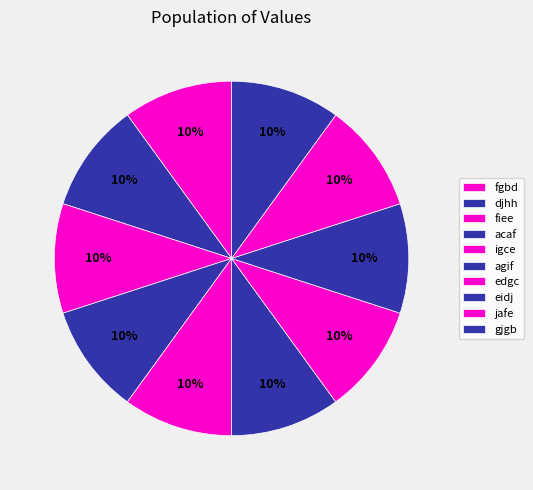

The eidj slice represents 18% of the pie. True or false?

False